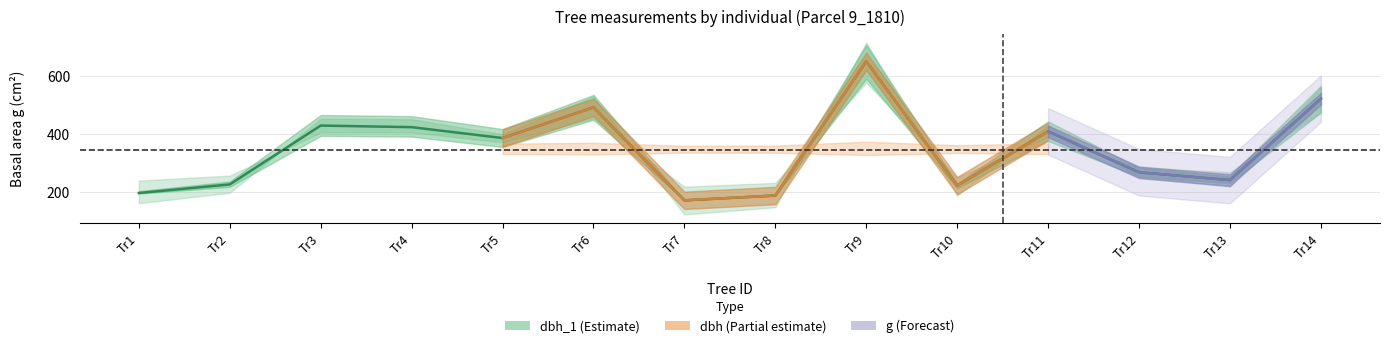

Rank the categories by value from lowest to highest.

Tr7, Tr8, Tr1, Tr10, Tr2, Tr13, Tr12, Tr5, Tr11, Tr4, Tr3, Tr6, Tr14, Tr9